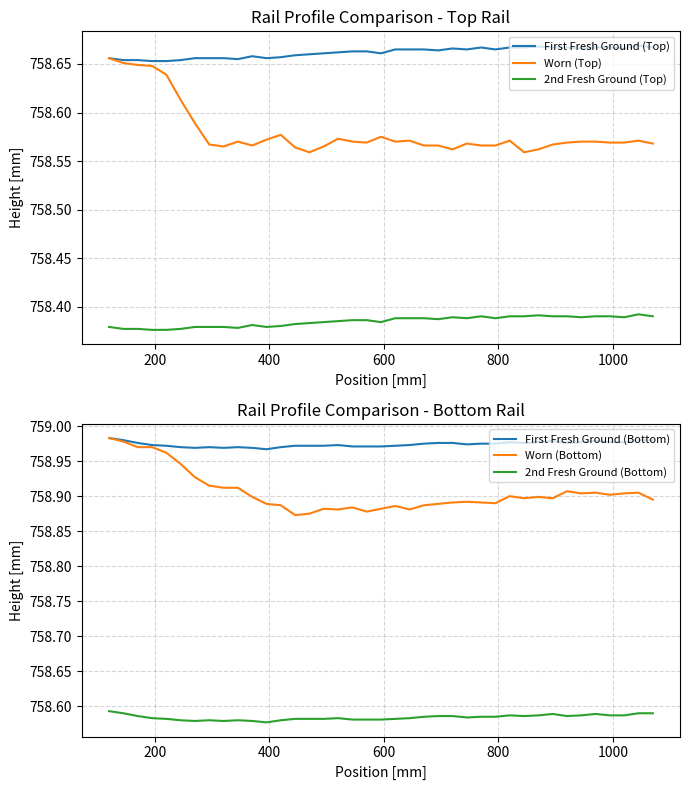

True or false: 2nd Fresh Ground (Top) has more than 2 points higher than both neighbors.

True